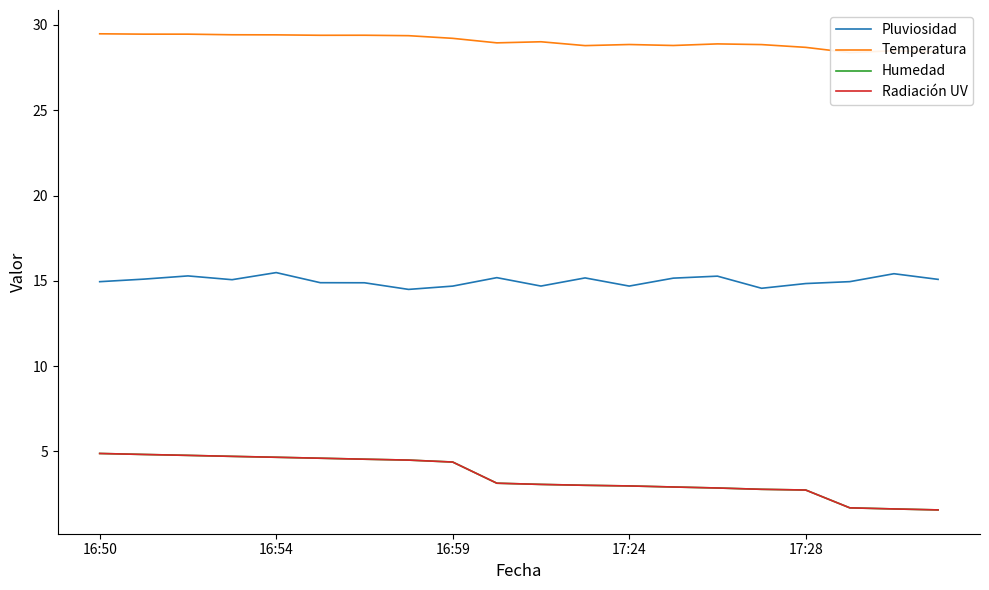

List the series in order of their peak value, highest first.

Temperatura, Pluviosidad, Humedad, Radiación UV